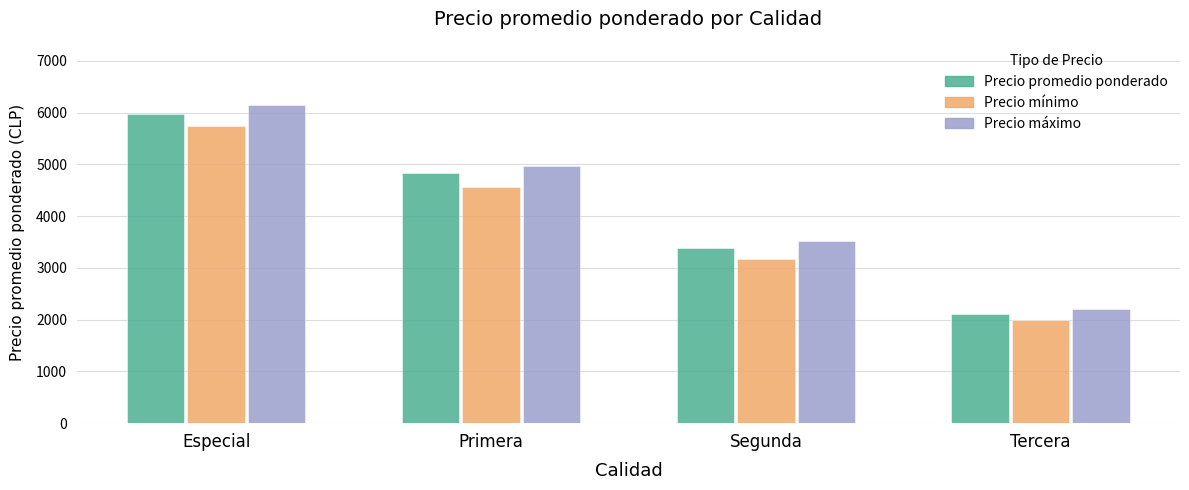

List the labels in order of Precio máximo value, smallest first.

Tercera, Segunda, Primera, Especial